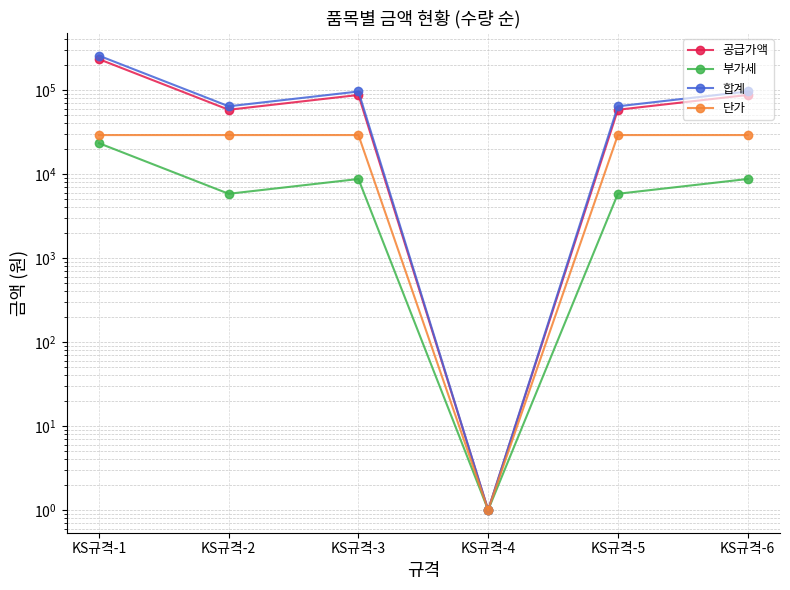

What is the value of the 합계 point at the 4th from the left?

1